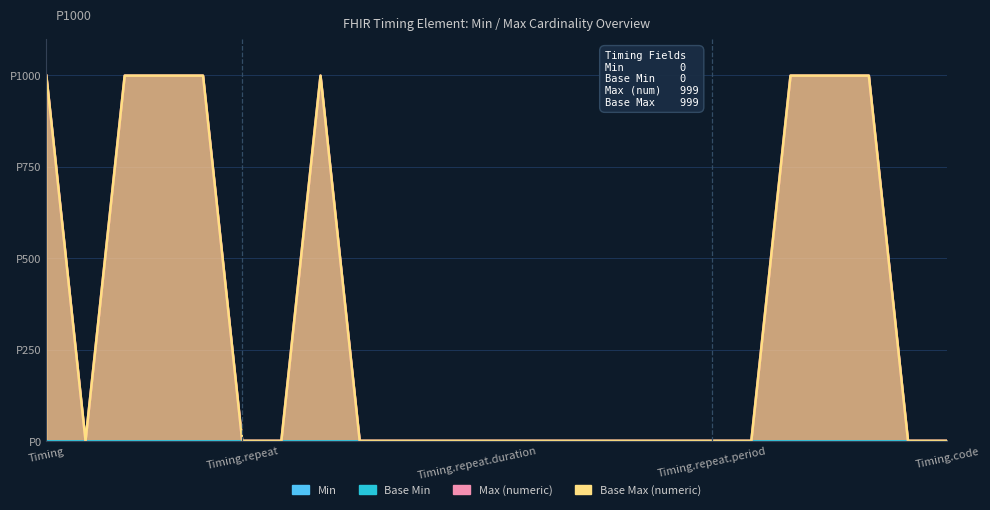

Which series has the largest total across all categories?

Max (numeric)